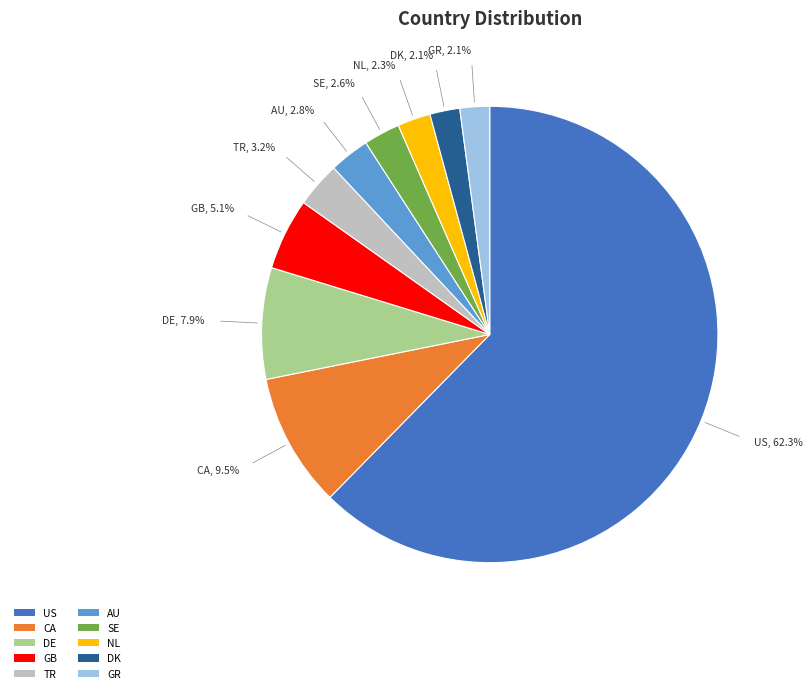

What percentage do AU and GB together represent?

7.9%